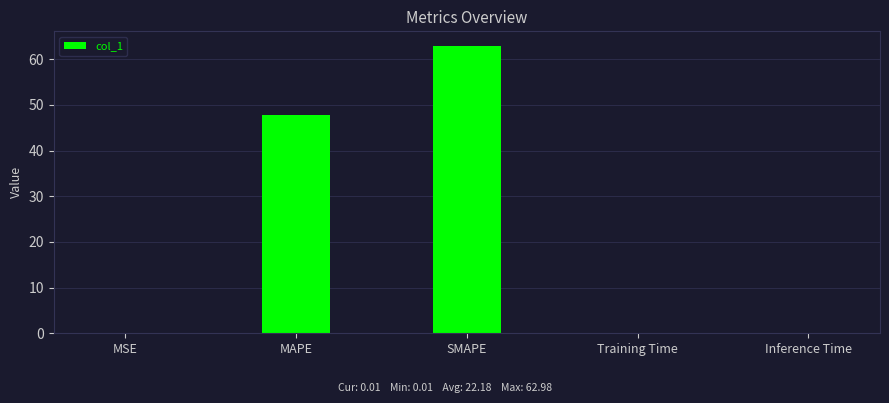

Between SMAPE and Inference Time, which is larger?

SMAPE